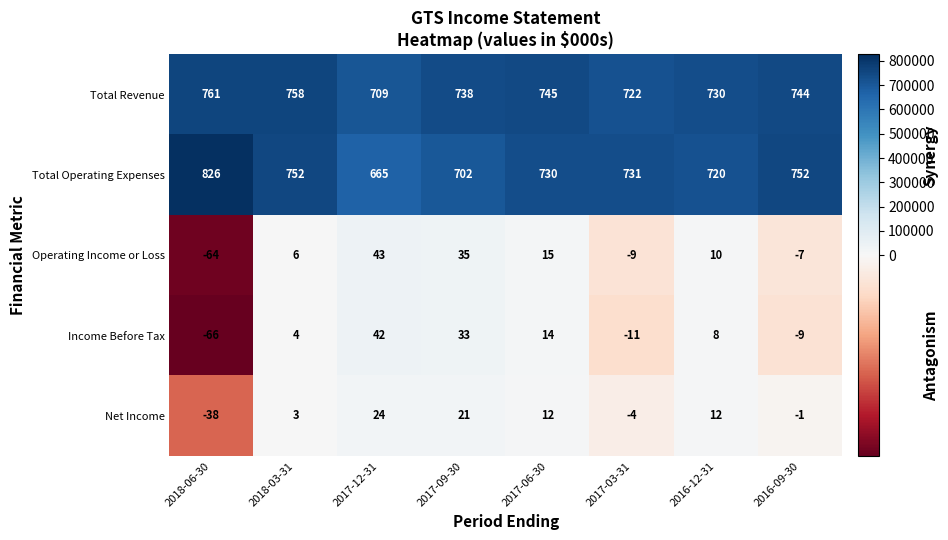

What is the difference between the highest and lowest values at 2017-03-31?

742800